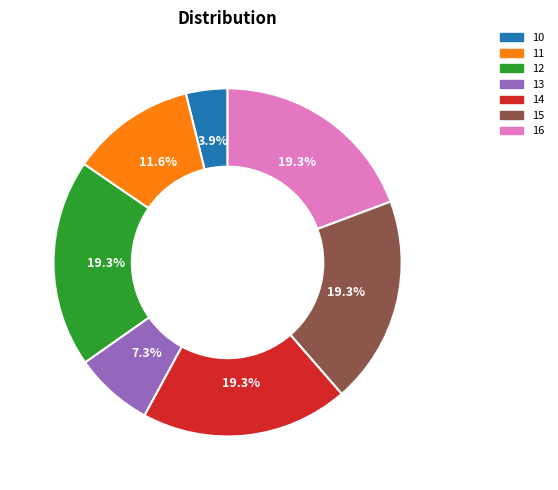

To the nearest percent, what is the average slice percentage?

14%